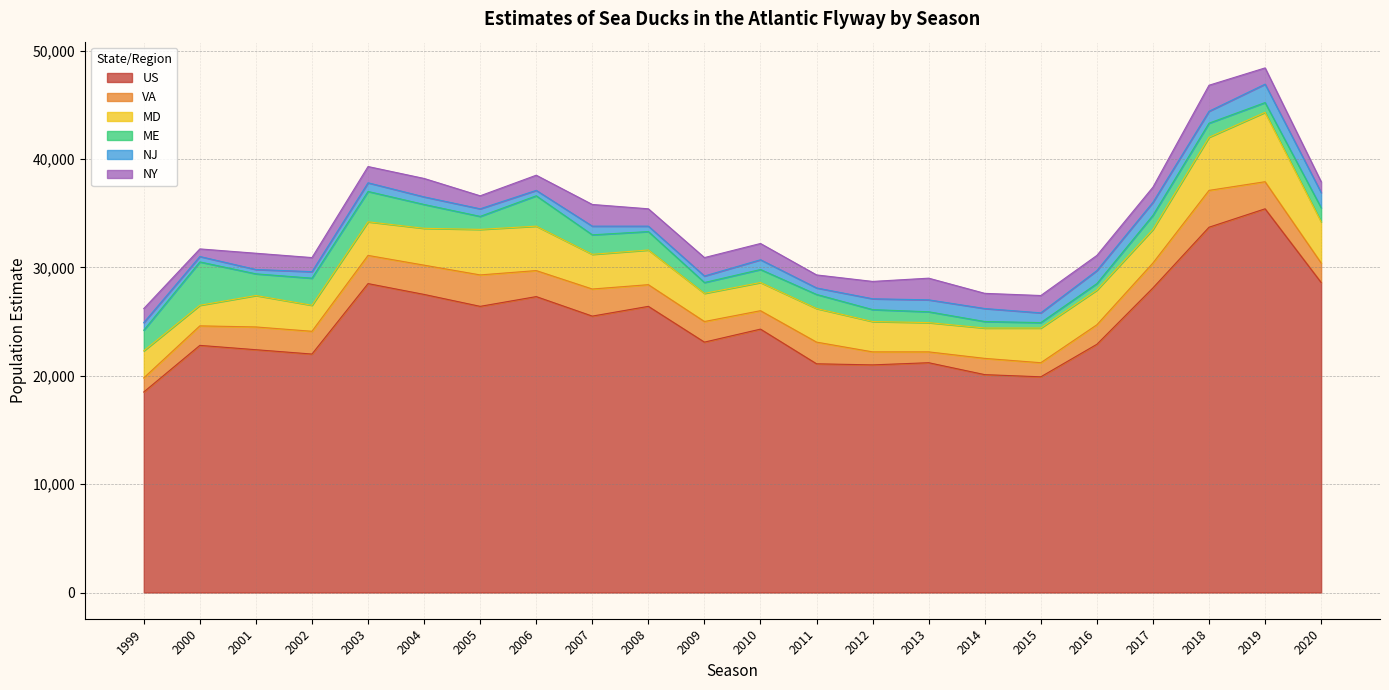

Which series has the largest total across all categories?

US